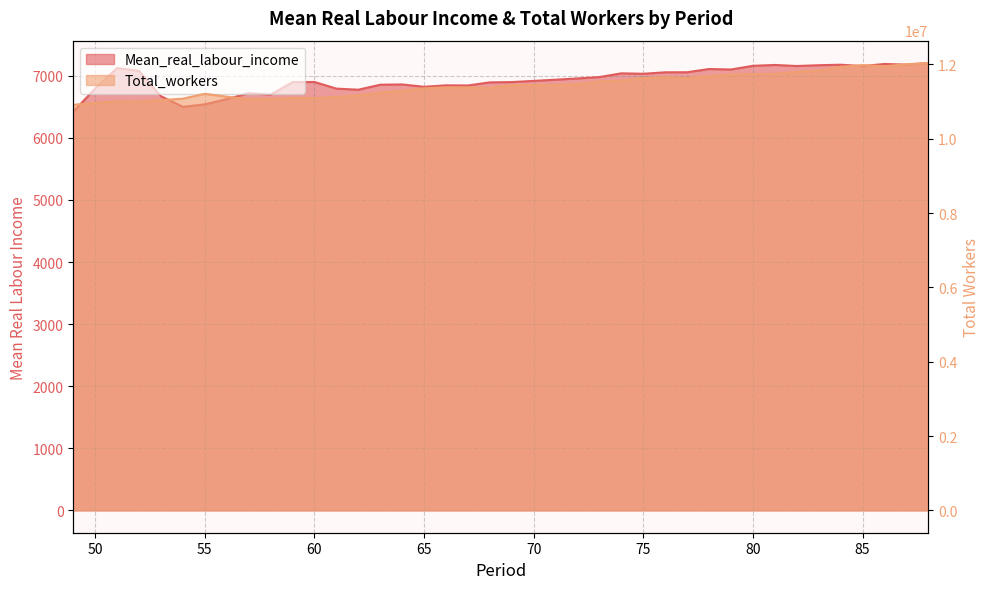

The value of Mean_real_labour_income at 81 is 3646.2. True or false?

False